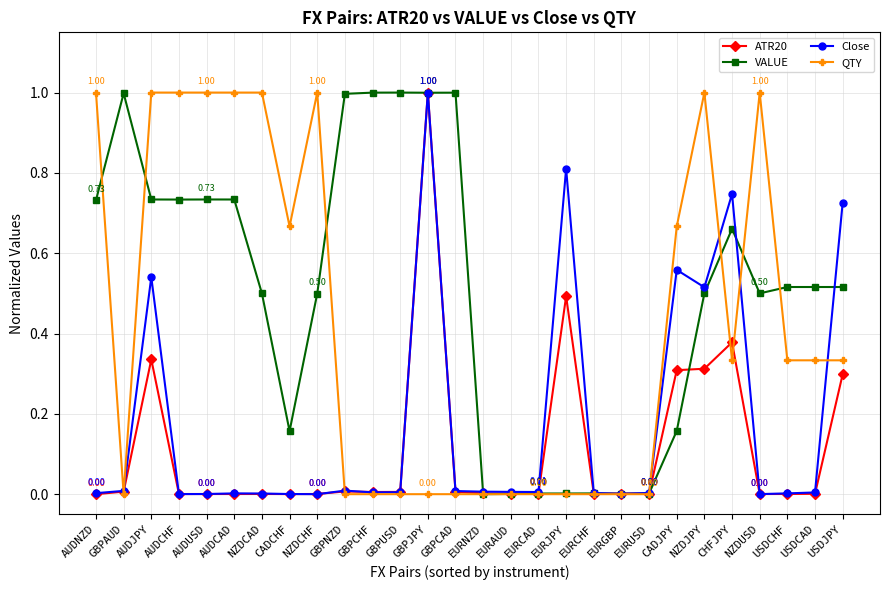

Rank the series by their average value, from highest to lowest.

VALUE, QTY, Close, ATR20